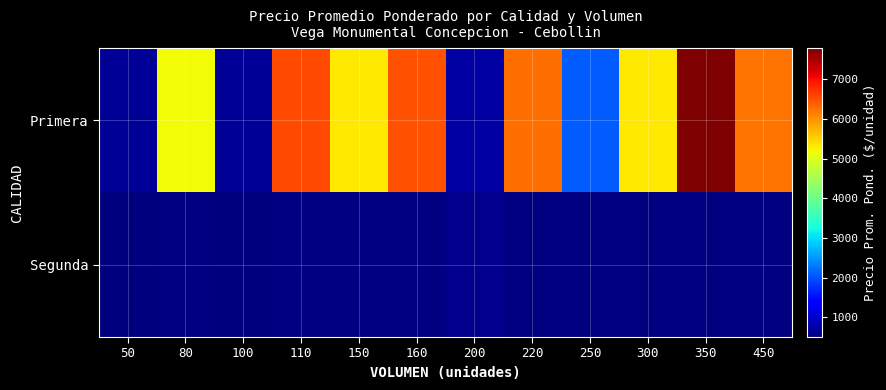

How many data points in Primera are less than 5333?

5